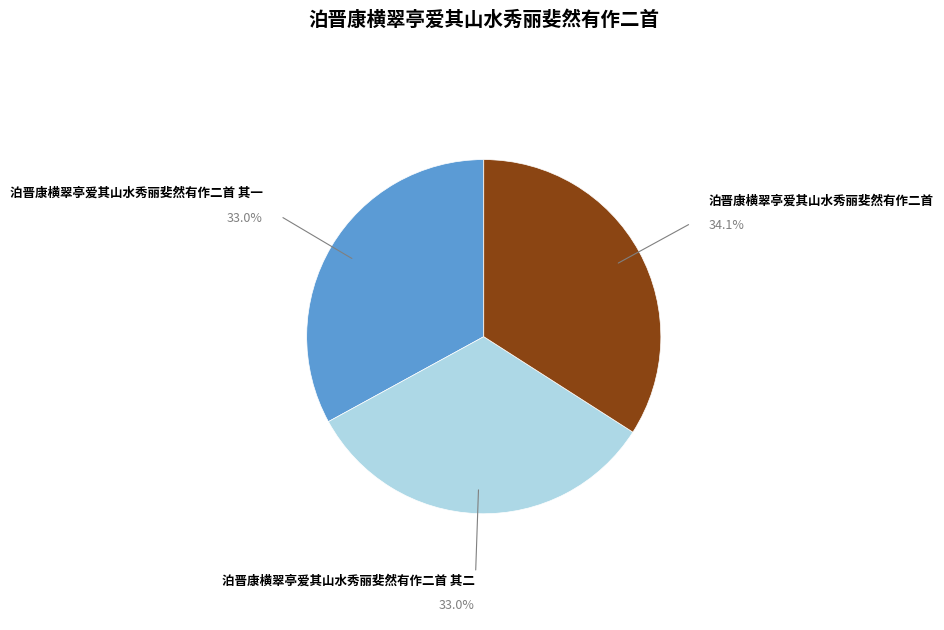

Is there any slice that represents more than half of the pie?

No